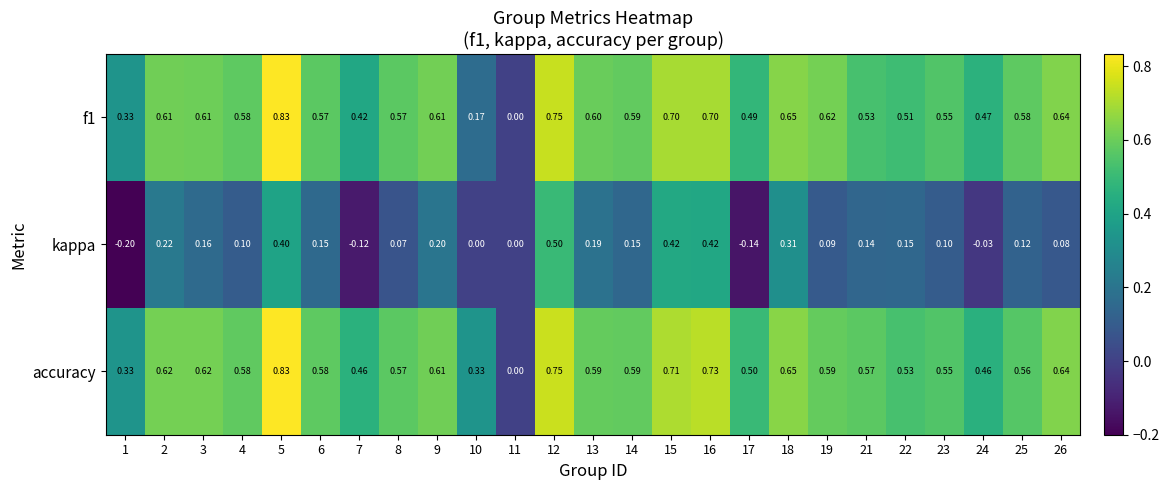

Which series changed the most between 13 and 14?

kappa